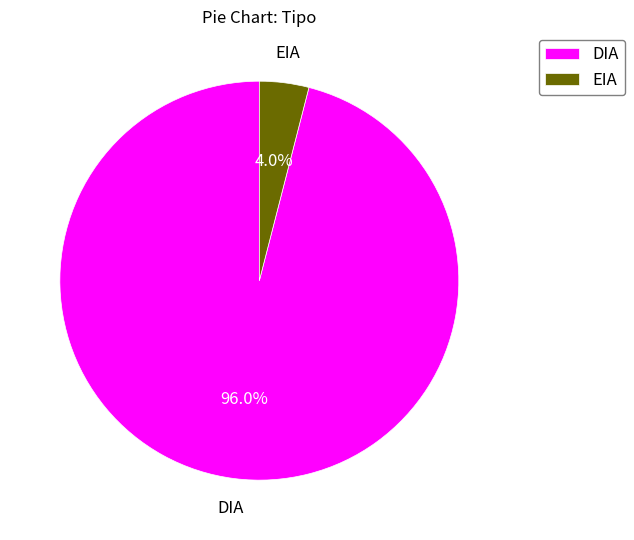

How many segments does this pie chart have?

2